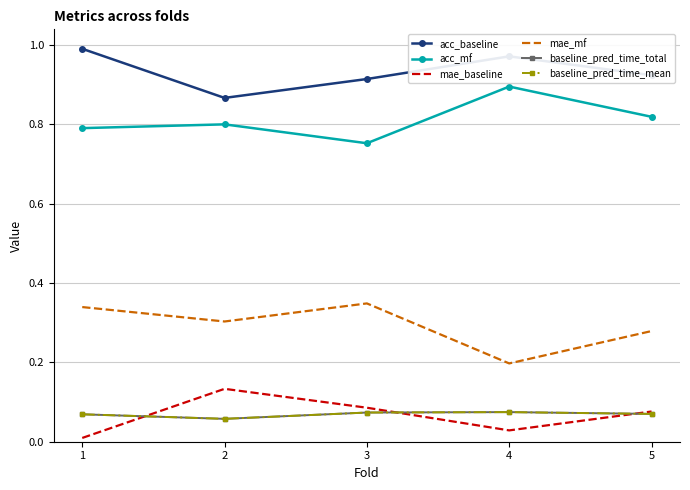

What is the spread (max minus min) of values at 3?

0.8